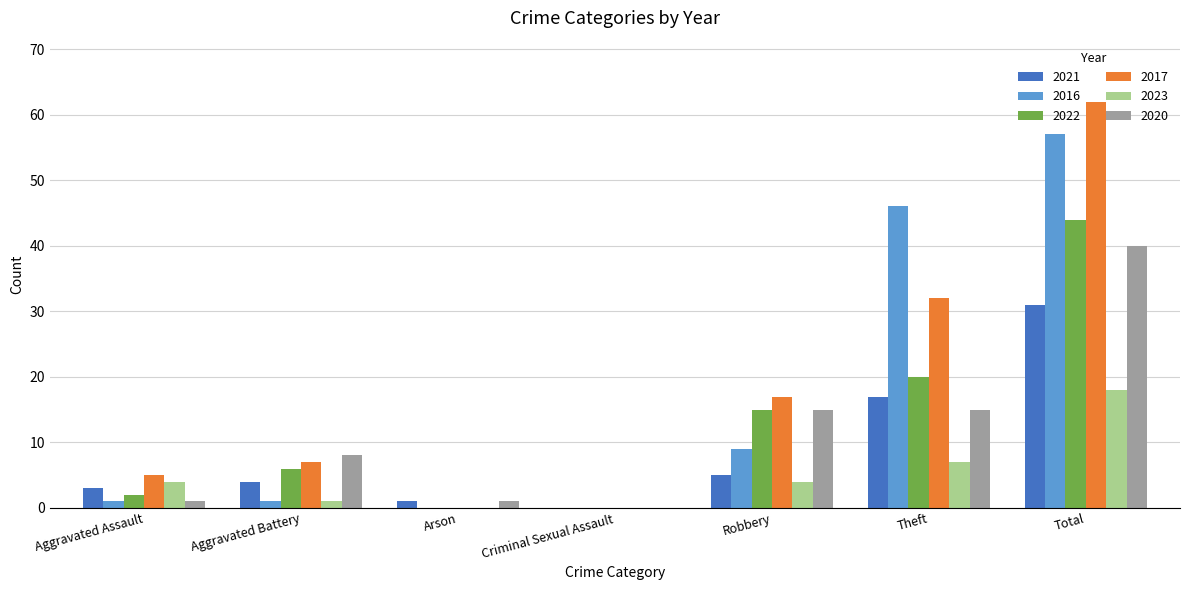

How many series are shown in this chart?

6